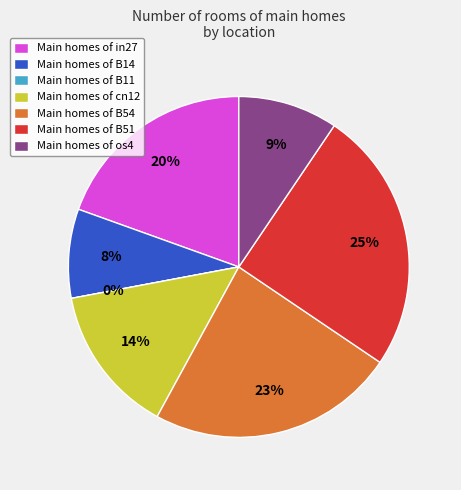

Count the number of slices in the pie.

7